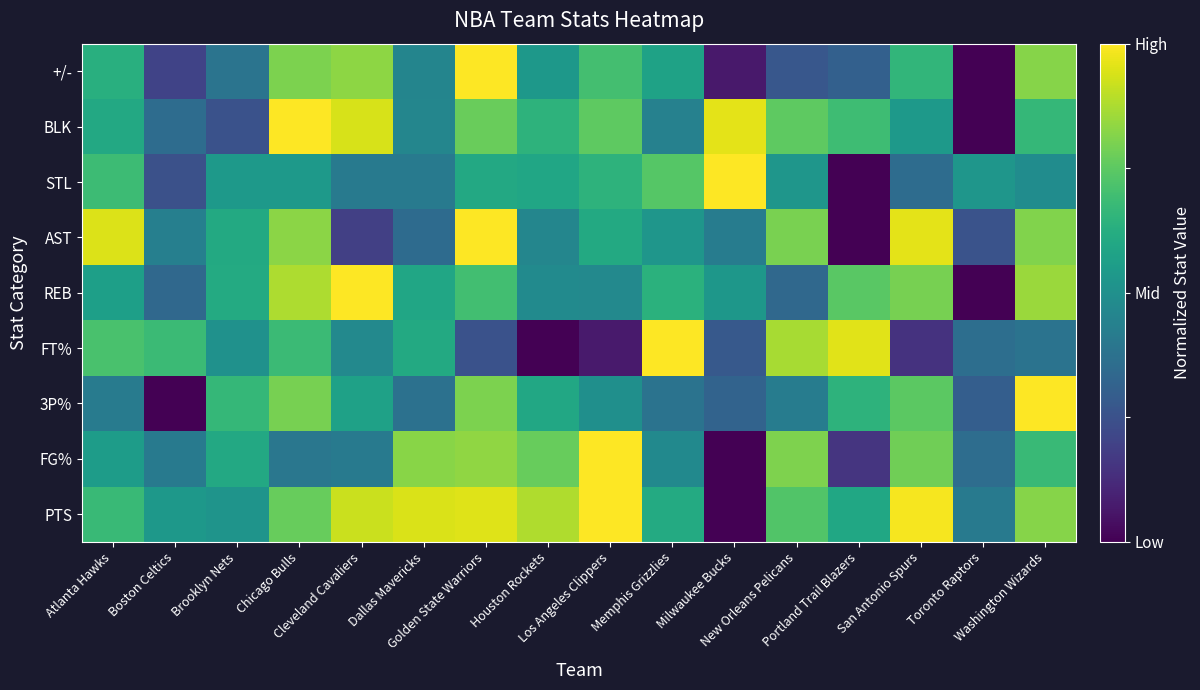

Which category has the lowest value across all series?

Milwaukee Bucks